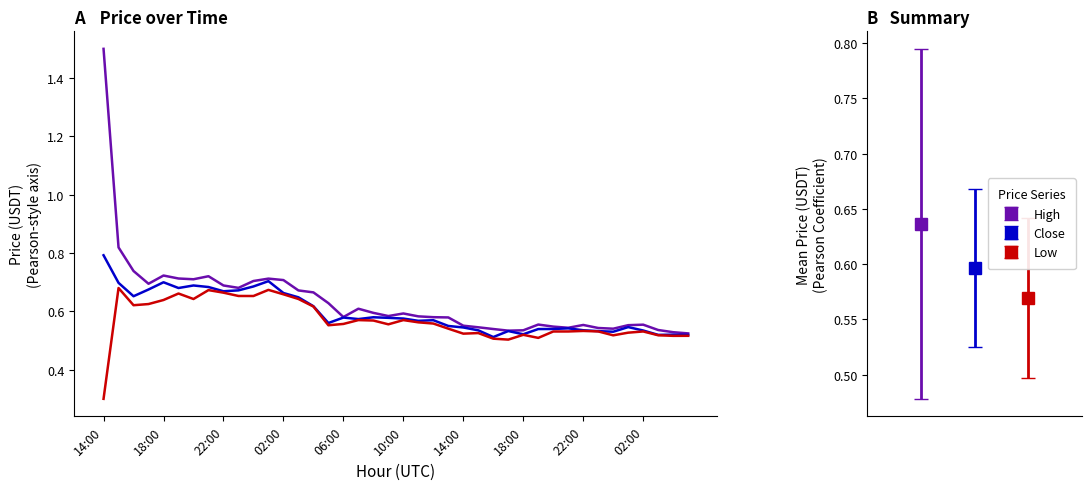

What is the smallest value displayed?

0.3